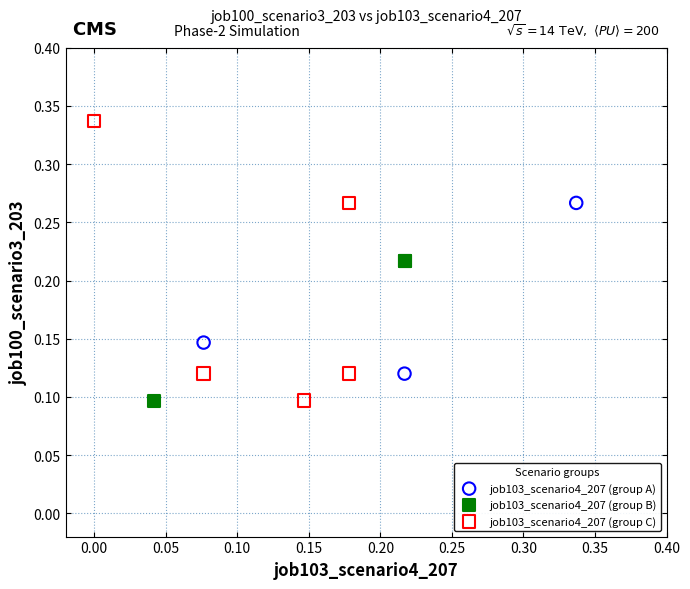

Which series has the largest Y range (max minus min)?

job103_scenario4_207 (group C)